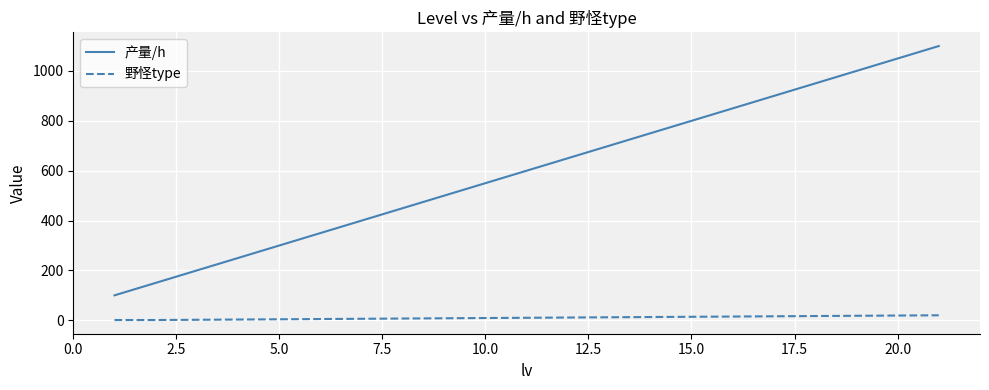

At how many categories does at least one series exceed 114?

20